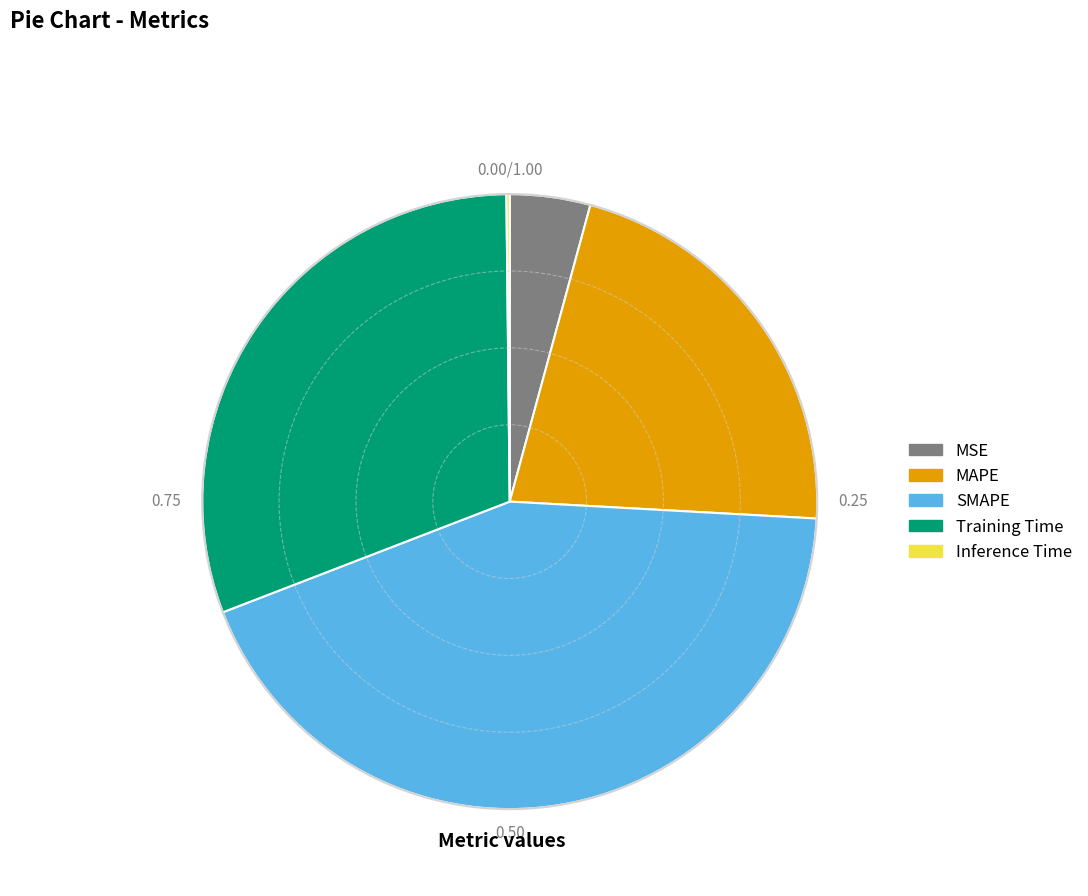

Is there any slice that represents more than half of the pie?

No